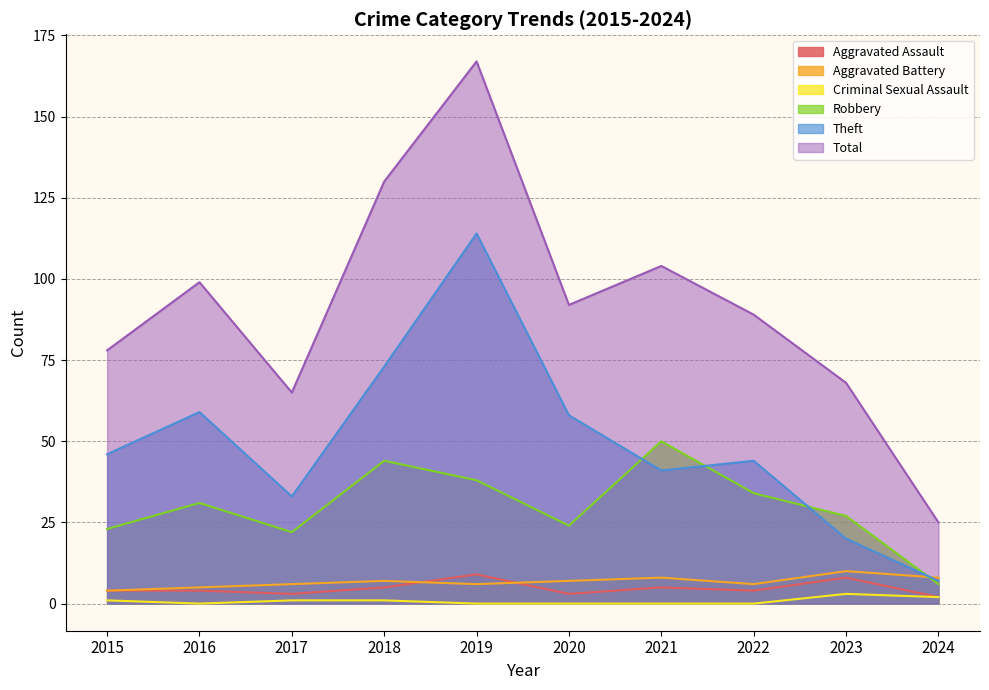

The Aggravated Battery series shows 1 at 2017. True or false?

False